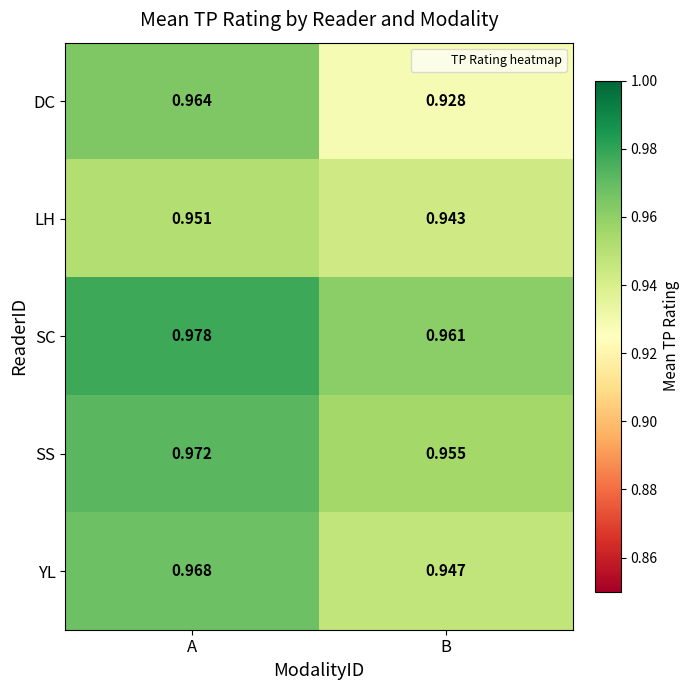

Rank the series at B from highest to lowest value.

SC, SS, YL, LH, DC